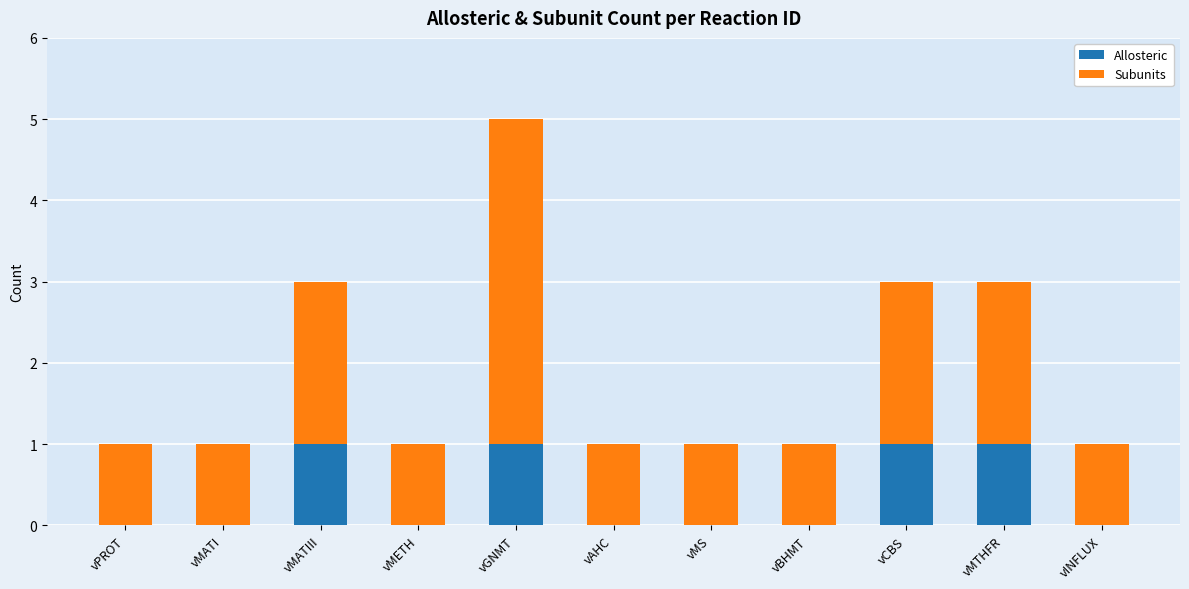

The Allosteric series shows 0 at vMS. True or false?

True